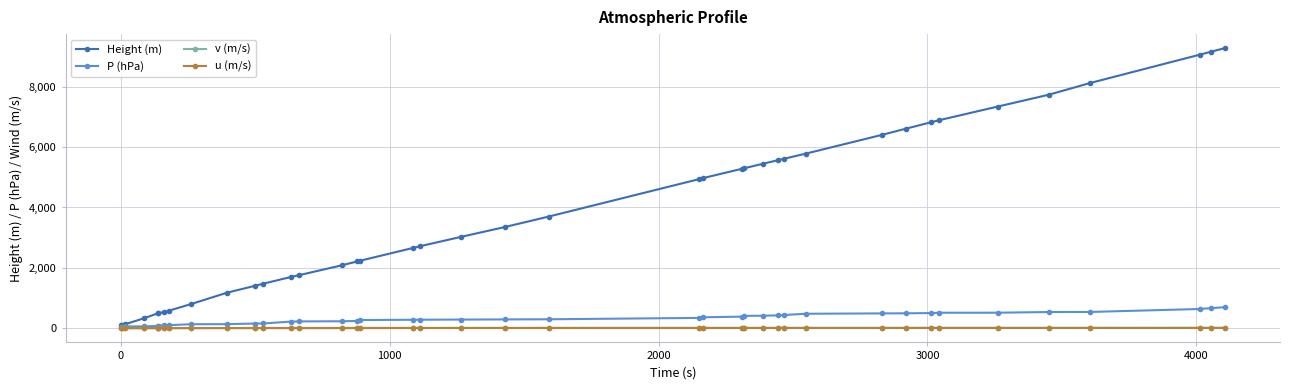

What is the maximum value for P (hPa)?

690.6